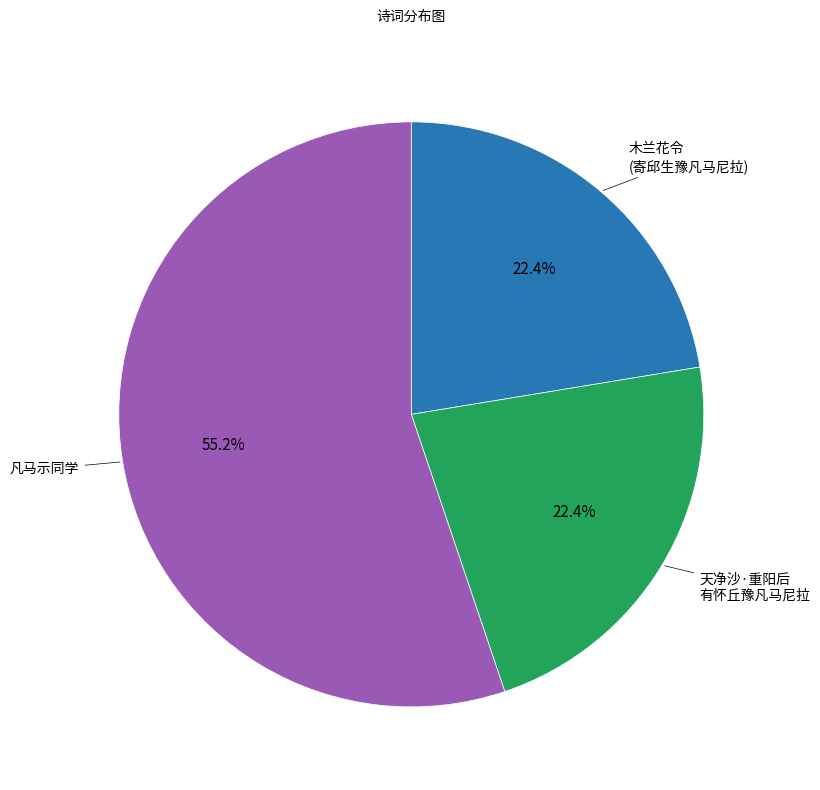

Which has a higher value, 凡马示同学 or 木兰花令 (寄邱生豫凡马尼拉)?

凡马示同学